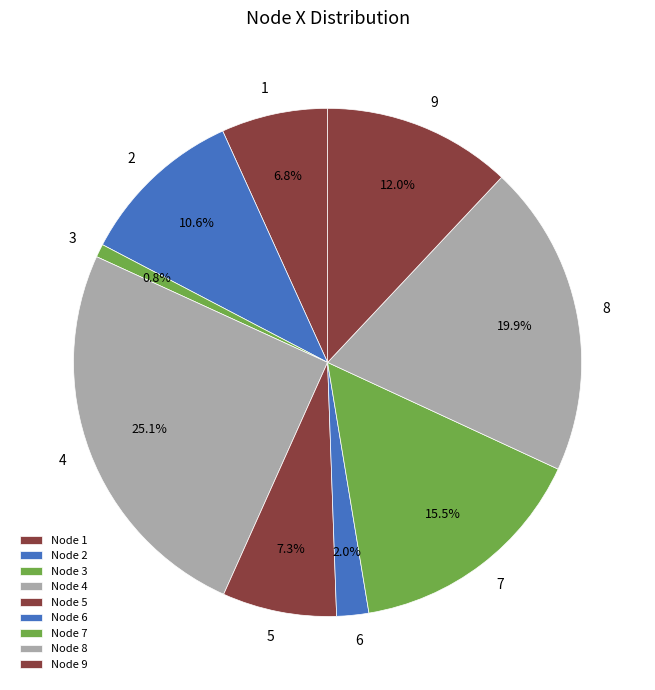

How many segments does this pie chart have?

9